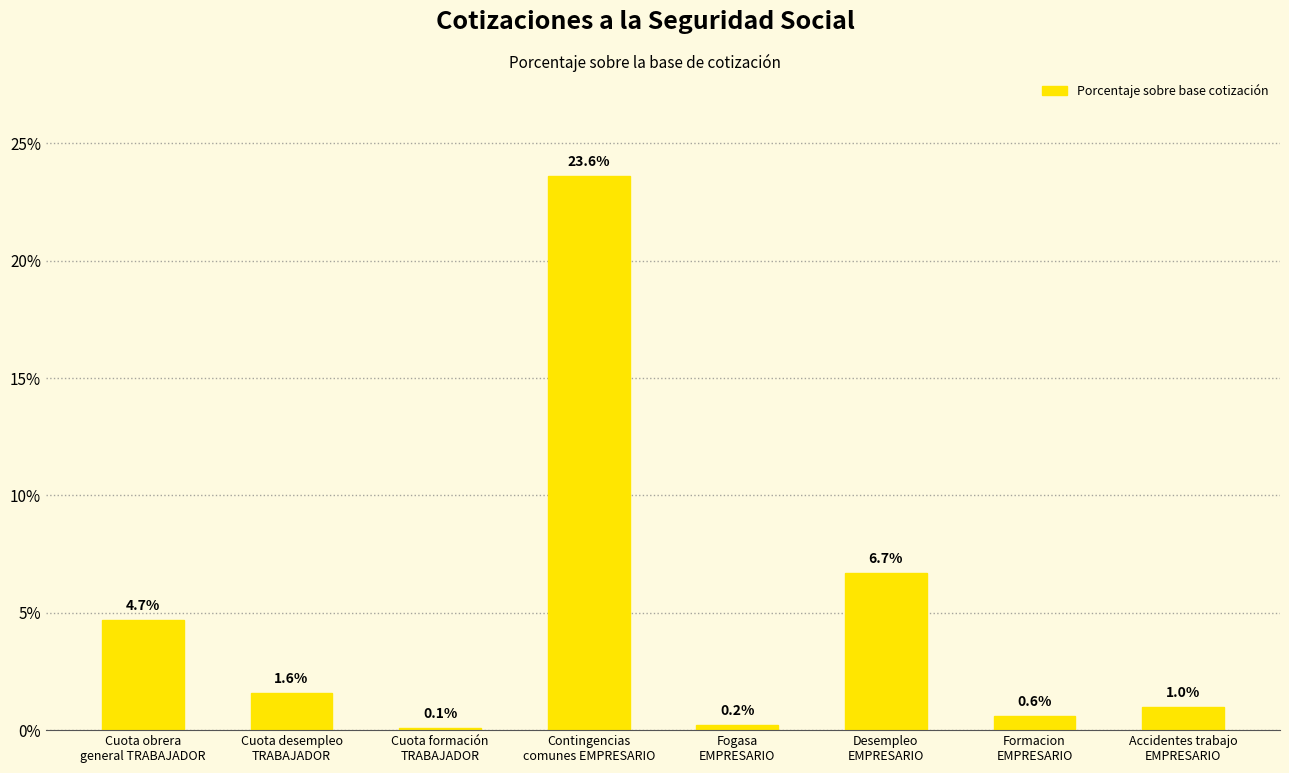

Approximately how many times larger is the value at Cuota formación
TRABAJADOR compared to Cuota desempleo
TRABAJADOR?

0.1